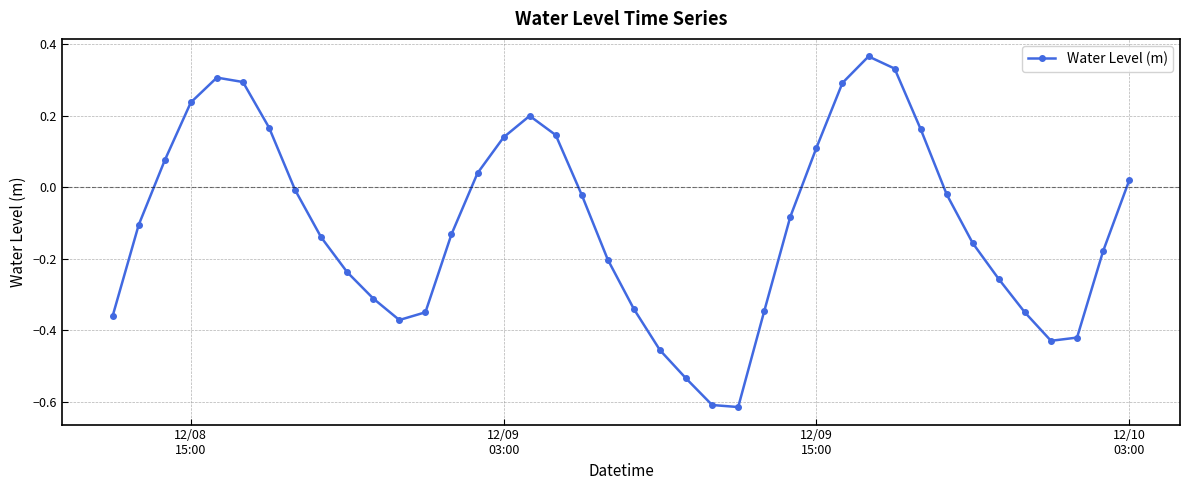

Does the chart have visible grid lines?

Yes